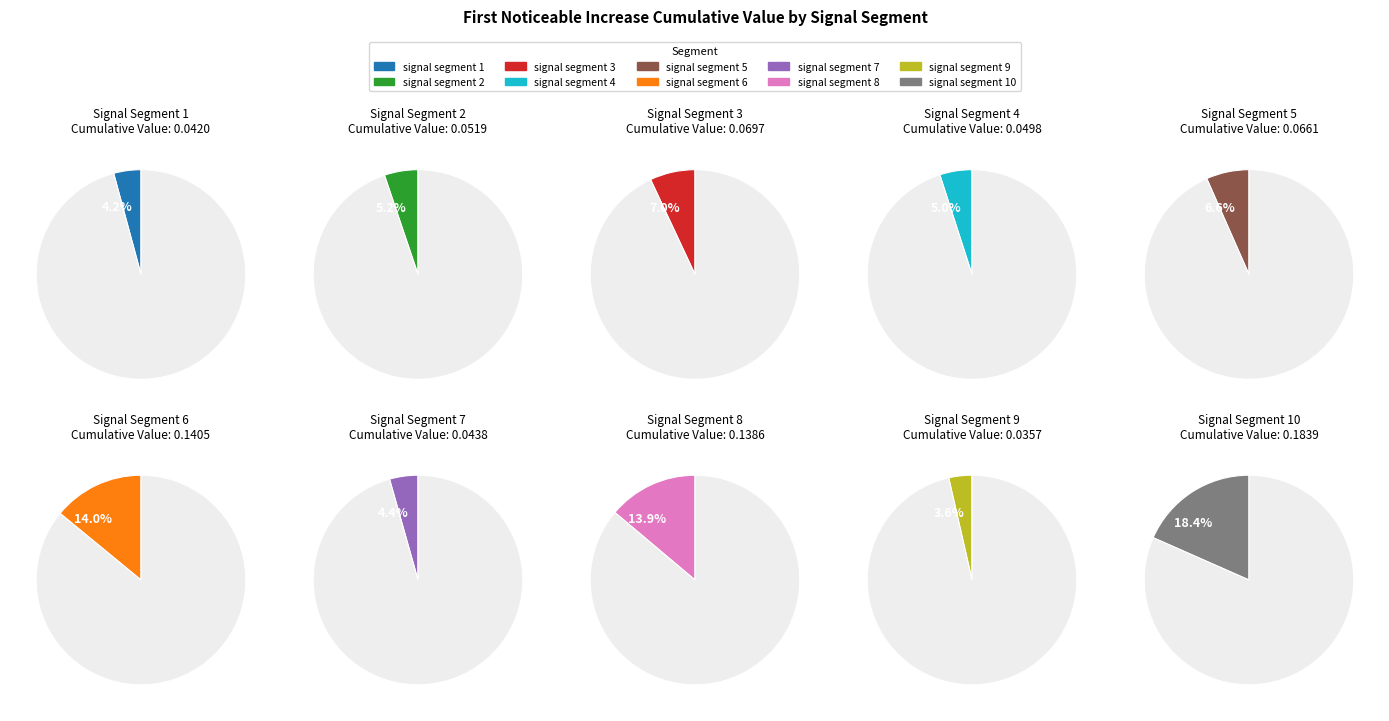

Do signal segment 4 and signal segment 1 together represent more than half of the pie?

No